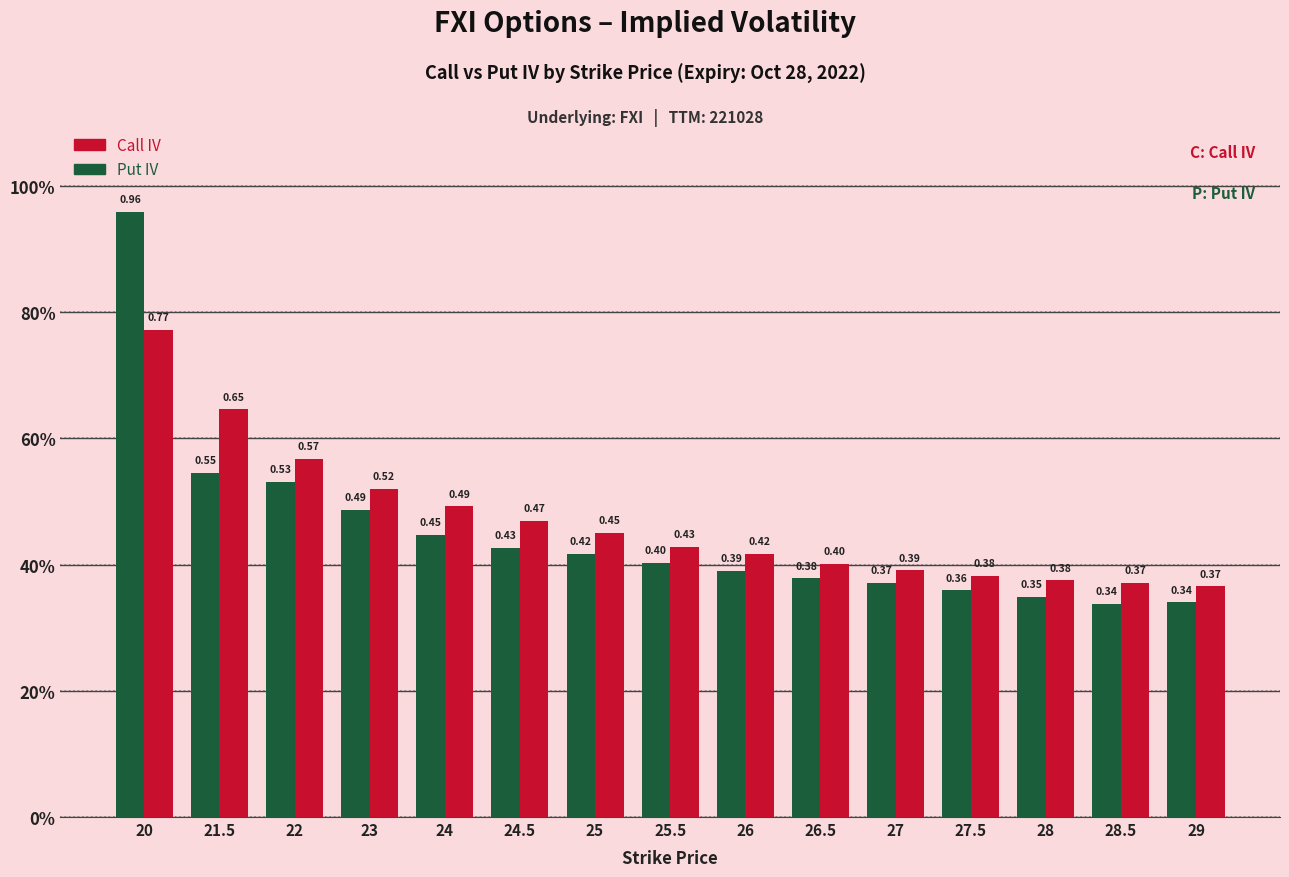

Which series has the largest range (max minus min)?

Put IV